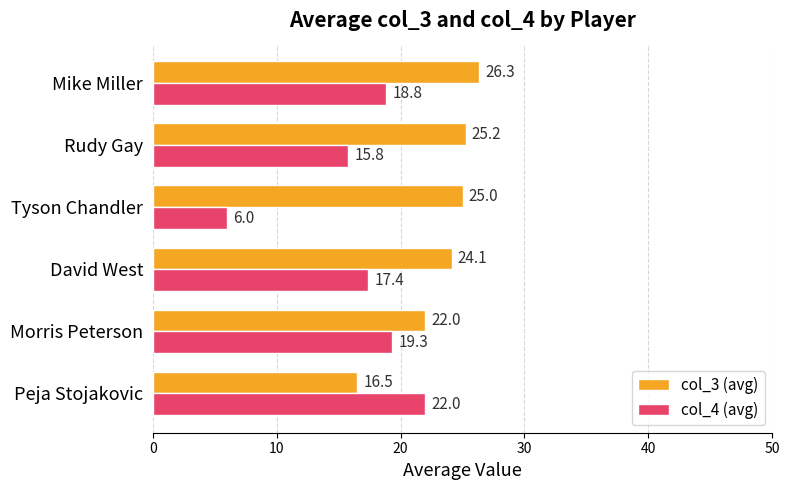

What value does the col_4 (avg) series have at Mike Miller?

18.8